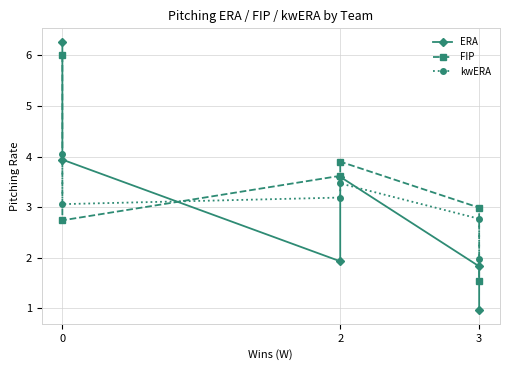

How many data points in kwERA are less than 3?

2